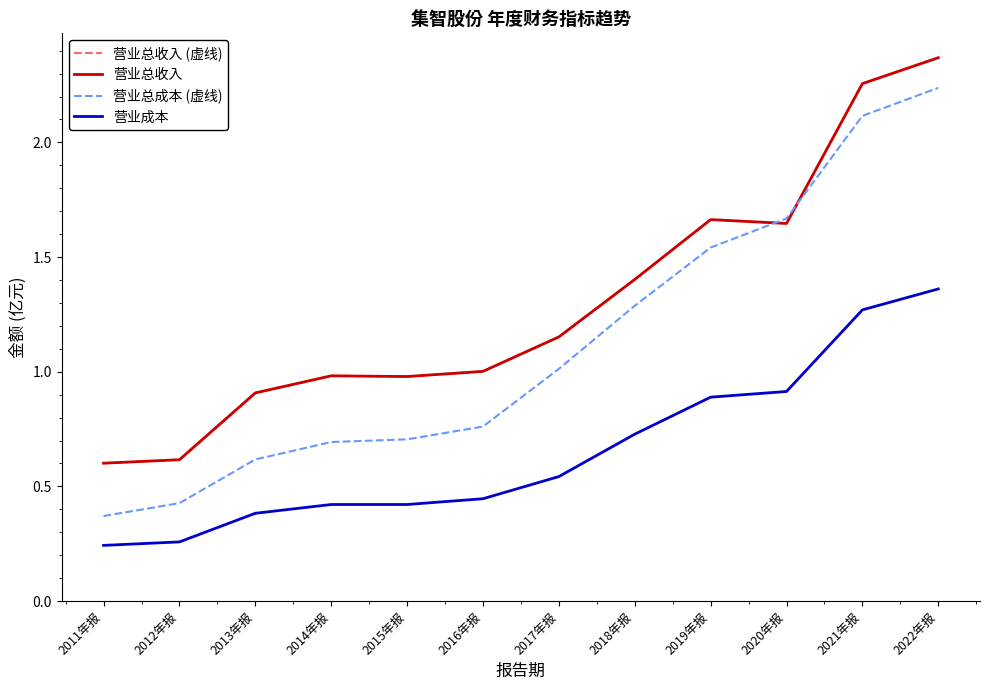

Is this an area chart (filled region under the line)?

No